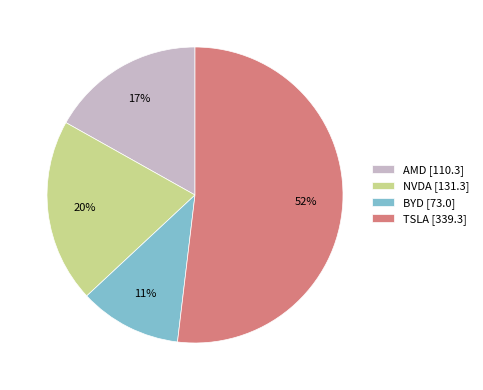

How many slices are in this pie chart?

4